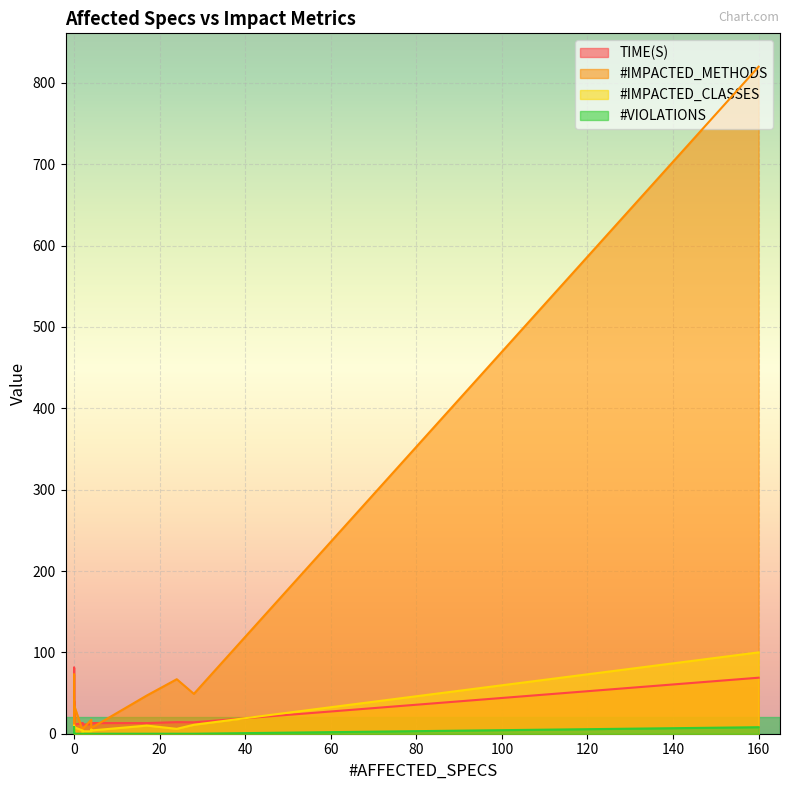

Is the value of #IMPACTED_CLASSES at 0 greater than the value of #VIOLATIONS at 14?

Yes